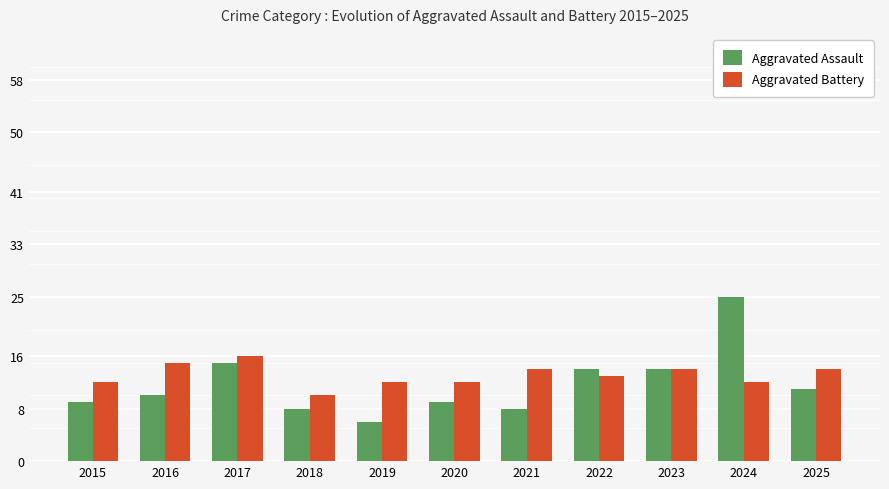

Reading left to right, extract all data points from this chart.

Aggravated Assault: 9	10	15	8	6	9	8	14	14	25	11
Aggravated Battery: 12	15	16	10	12	12	14	13	14	12	14